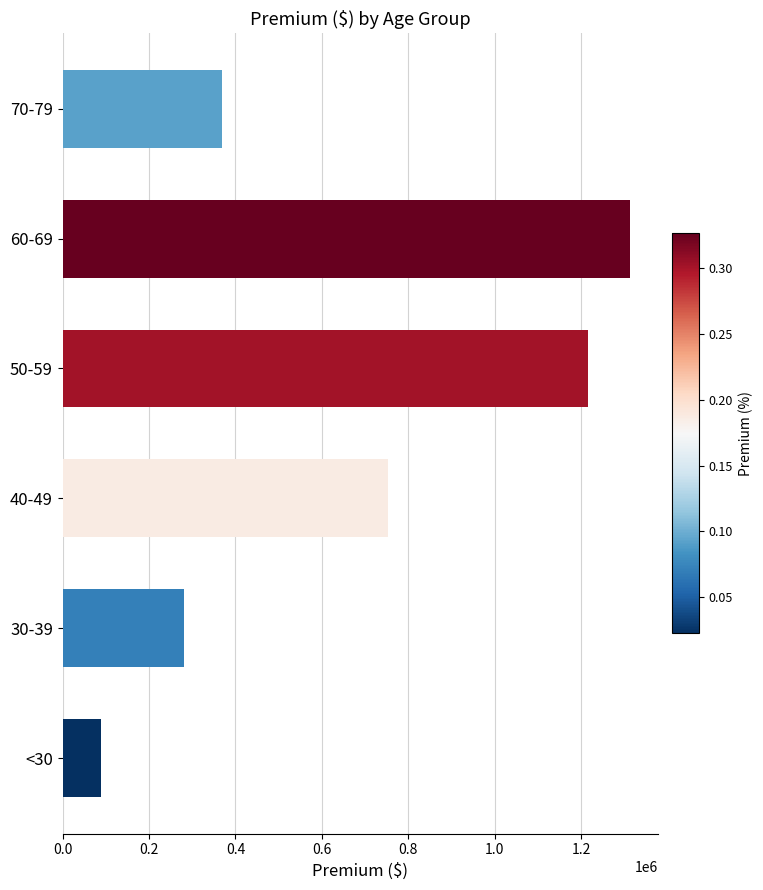

How many distinct data groups are displayed?

1